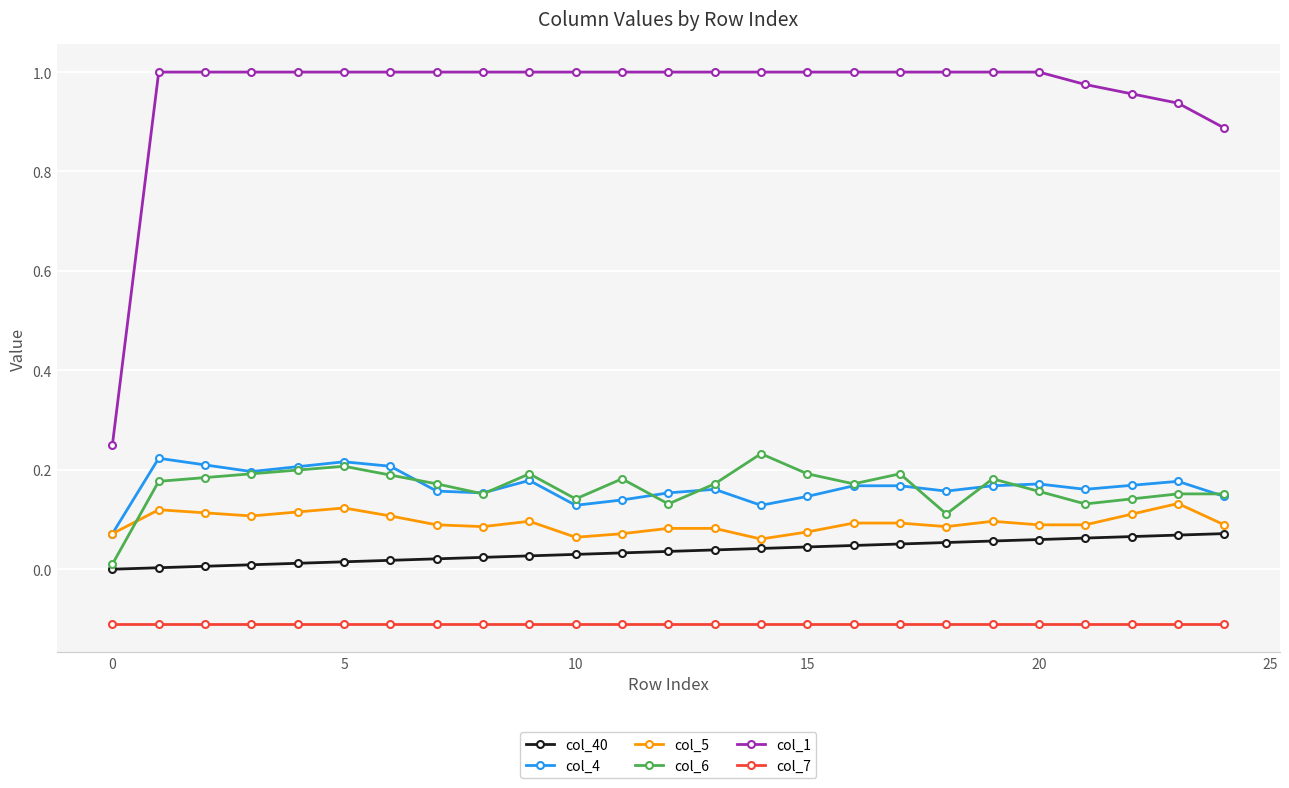

Which series has the largest total across all categories?

col_1